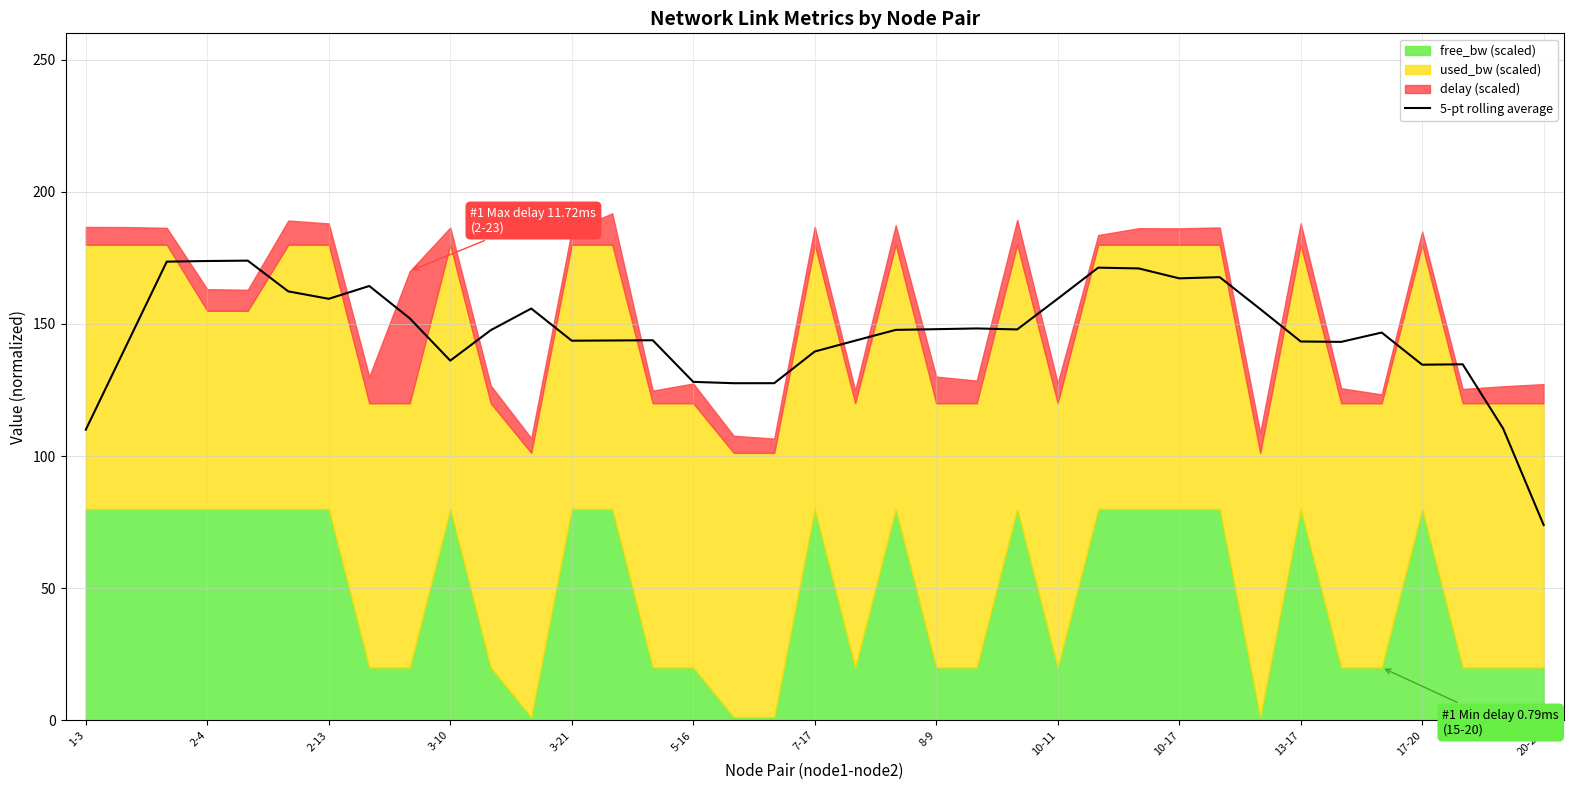

At which label does 5-pt rolling average reach its minimum?

20-22